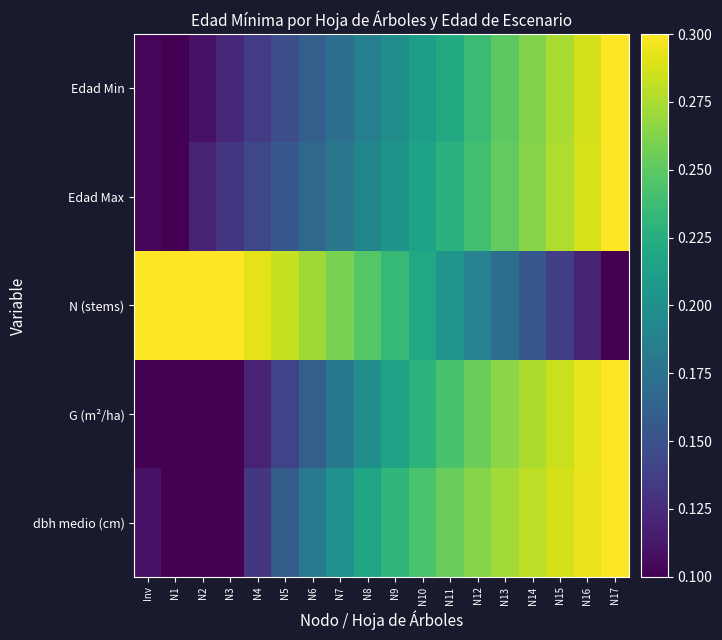

Reading left to right, list all the values displayed in this chart.

Edad Min: Inv=0.1	N1=0.1	N2=0.1	N3=0.1	N4=0.1	N5=0.1	N6=0.2	N7=0.2	N8=0.2	N9=0.2	N10=0.2	N11=0.2	N12=0.2	N13=0.2	N14=0.3	N15=0.3	N16=0.3	N17=0.3
Edad Max: Inv=0.1	N1=0.1	N2=0.1	N3=0.1	N4=0.1	N5=0.2	N6=0.2	N7=0.2	N8=0.2	N9=0.2	N10=0.2	N11=0.2	N12=0.2	N13=0.3	N14=0.3	N15=0.3	N16=0.3	N17=0.3
N (stems): Inv=0.3	N1=0.3	N2=0.3	N3=0.3	N4=0.3	N5=0.3	N6=0.3	N7=0.3	N8=0.2	N9=0.2	N10=0.2	N11=0.2	N12=0.2	N13=0.2	N14=0.2	N15=0.1	N16=0.1	N17=0.1
G (m²/ha): Inv=0.1	N1=0.1	N2=0.1	N3=0.1	N4=0.1	N5=0.1	N6=0.2	N7=0.2	N8=0.2	N9=0.2	N10=0.2	N11=0.2	N12=0.3	N13=0.3	N14=0.3	N15=0.3	N16=0.3	N17=0.3
dbh medio (cm): Inv=0.1	N1=0.1	N2=0.1	N3=0.1	N4=0.1	N5=0.2	N6=0.2	N7=0.2	N8=0.2	N9=0.2	N10=0.2	N11=0.3	N12=0.3	N13=0.3	N14=0.3	N15=0.3	N16=0.3	N17=0.3